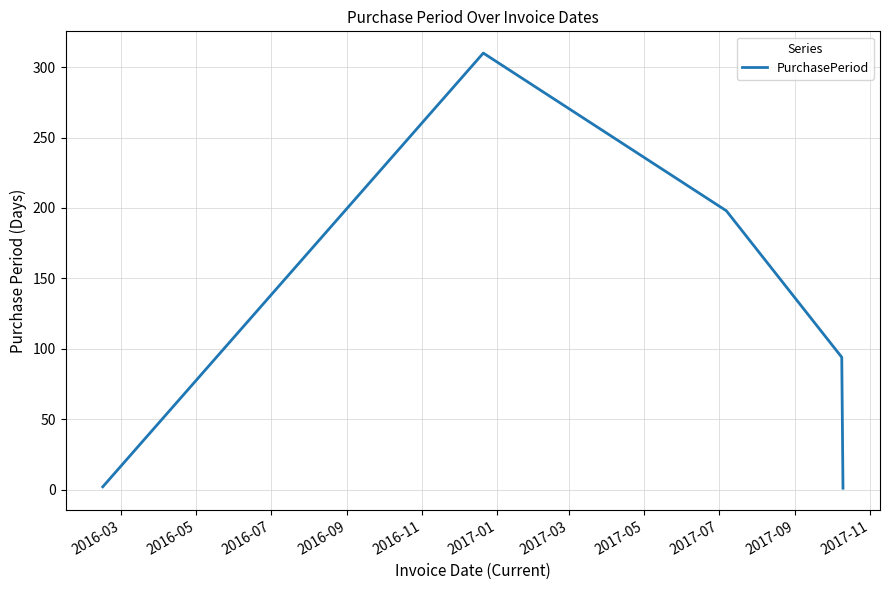

What is the average value?

121